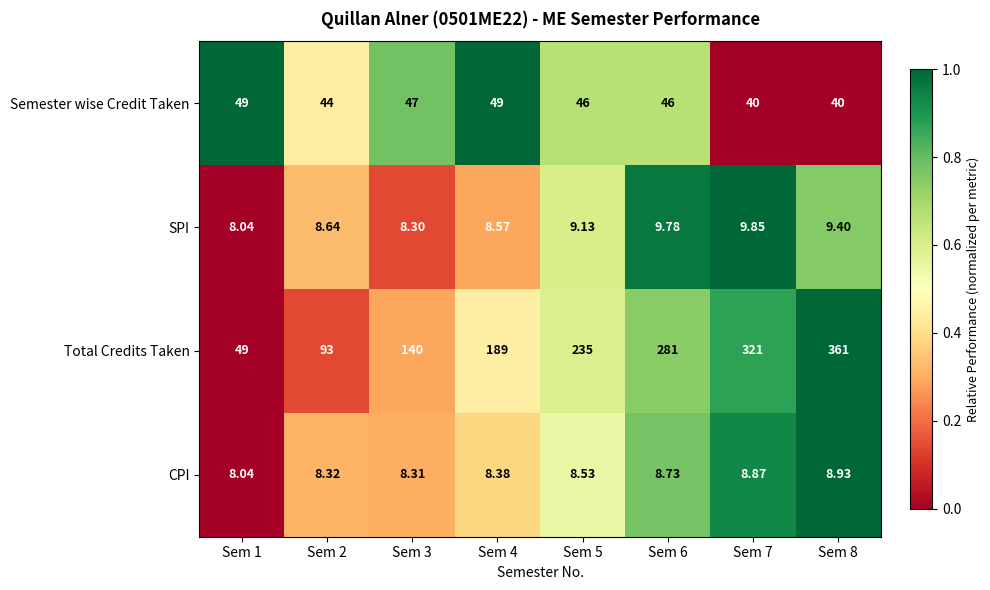

Which series has the largest total across all categories?

Total Credits Taken